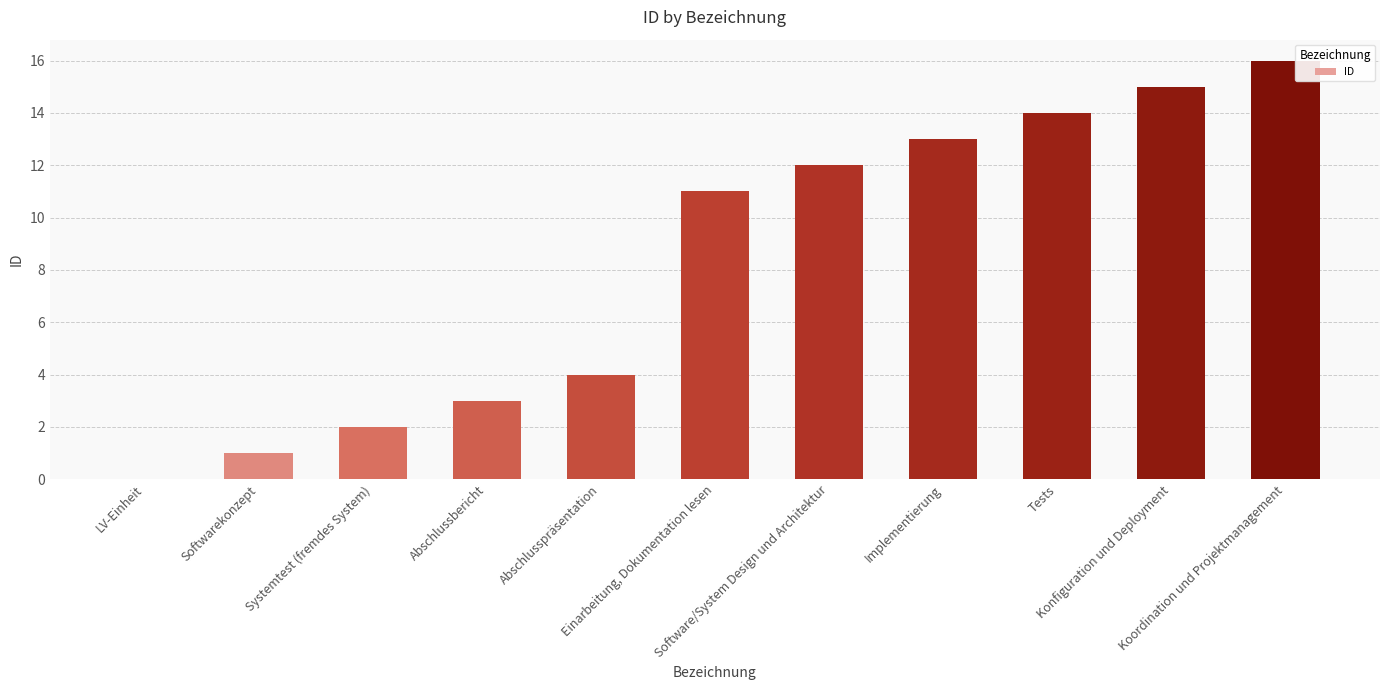

At which category does the chart reach its peak across all series?

Koordination und Projektmanagement